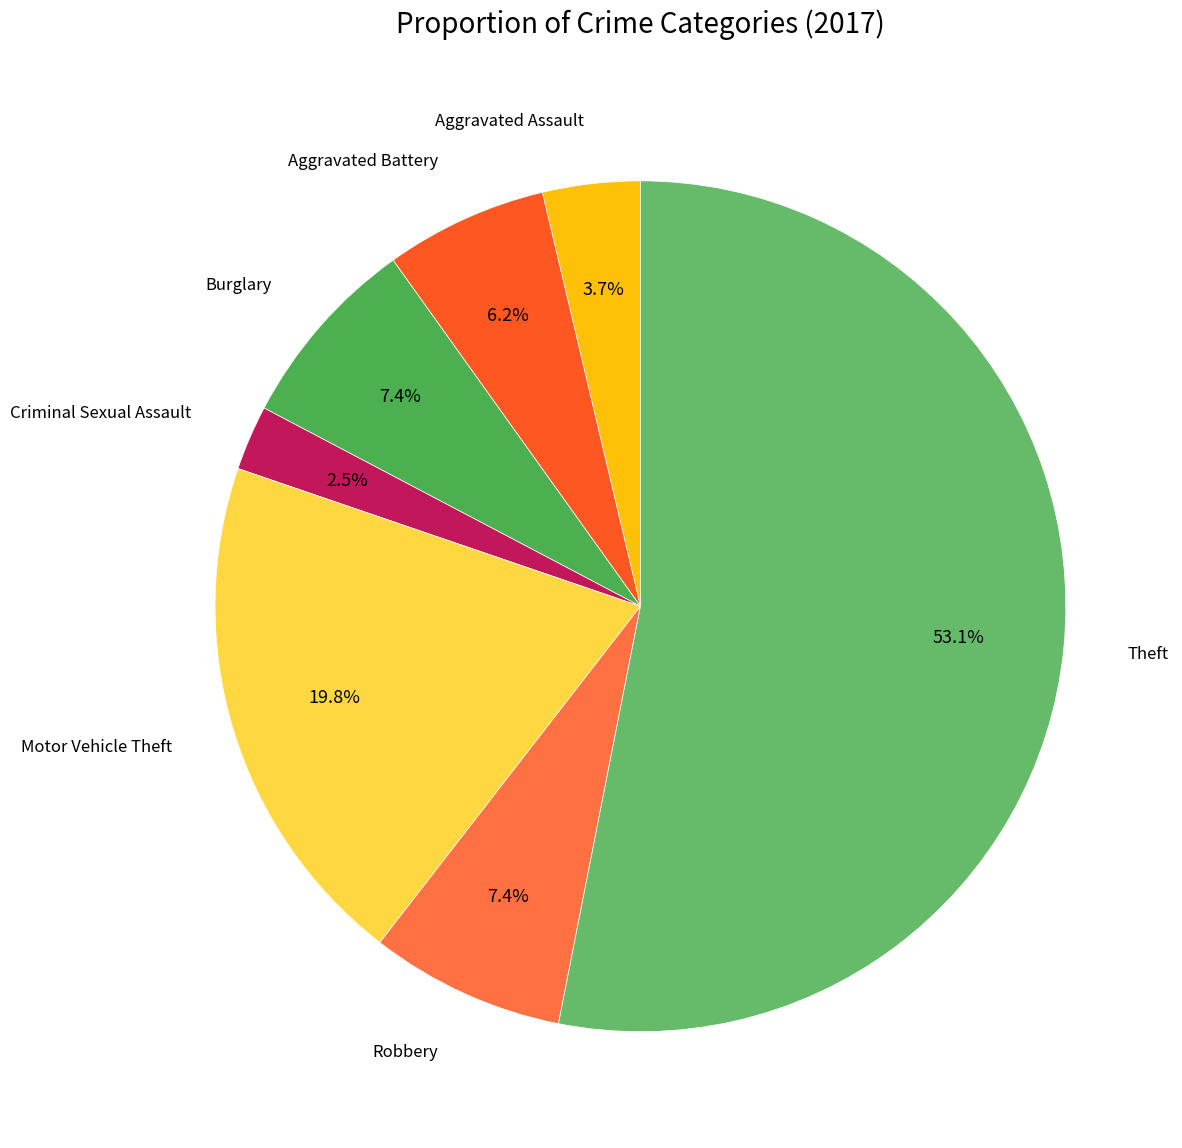

How many segments does this pie chart have?

7